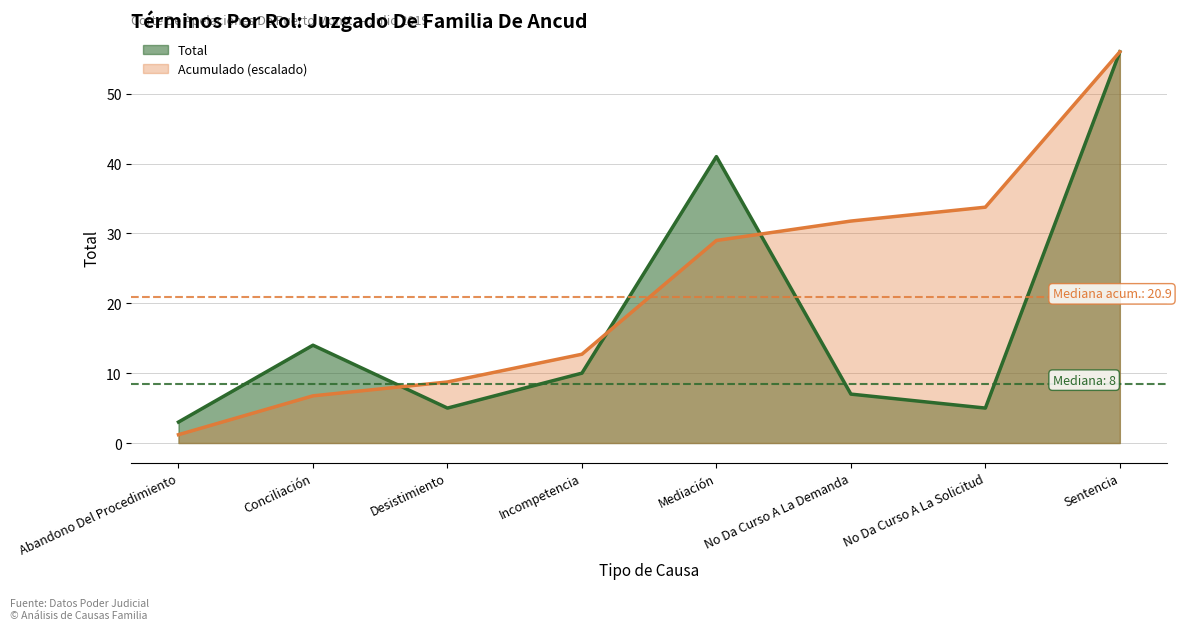

Reading left to right, transcribe all the data shown in this chart.

Abandono Del Procedimiento=3	Conciliación=14	Desistimiento=5	Incompetencia=10	Mediación=41	No Da Curso A La Demanda=7	No Da Curso A La Solicitud=5	Sentencia=56